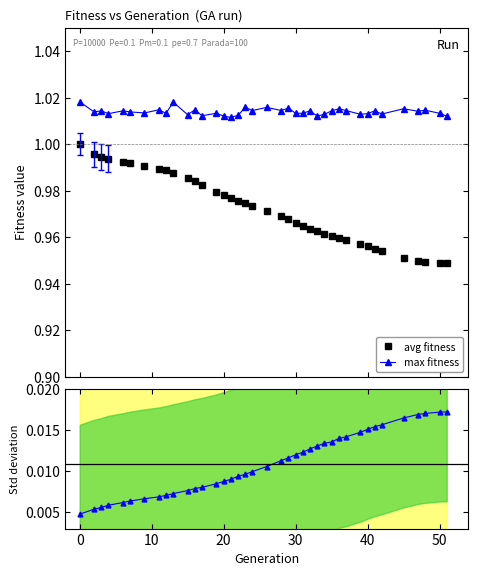

True or false: max fitness and avg fitness cross at least once.

False